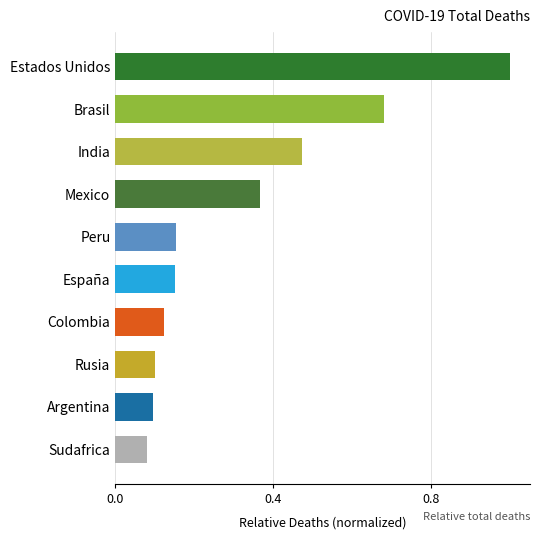

What is the maximum value shown in the chart?

1.0